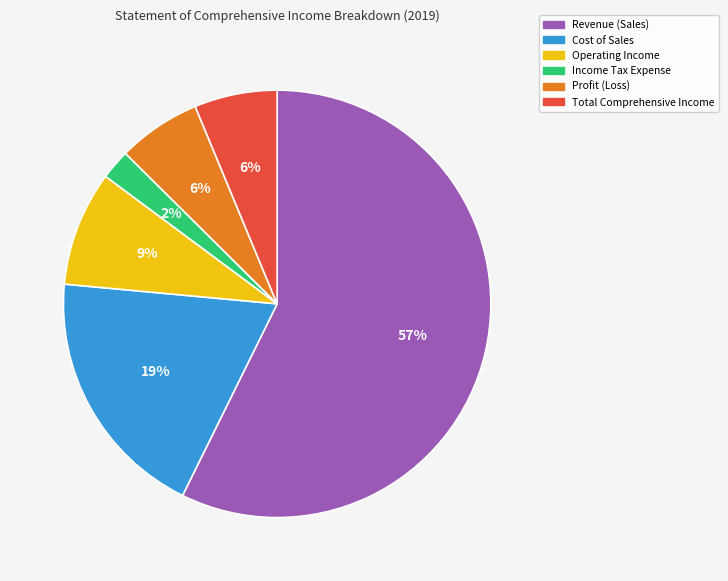

To the nearest percent, what is the average slice percentage?

17%